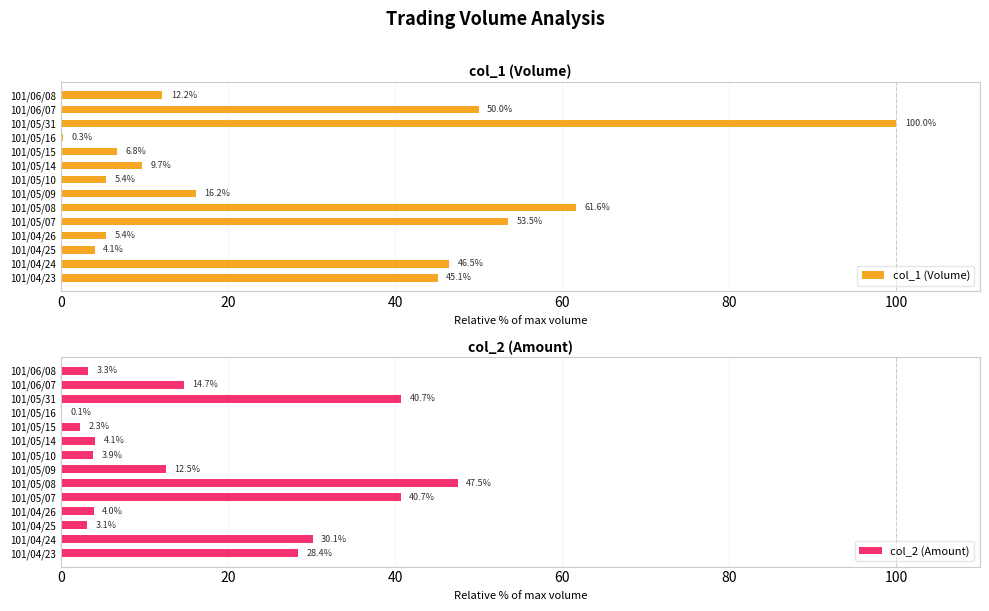

What is the lowest value of the col_1 (Volume) series?

0.3